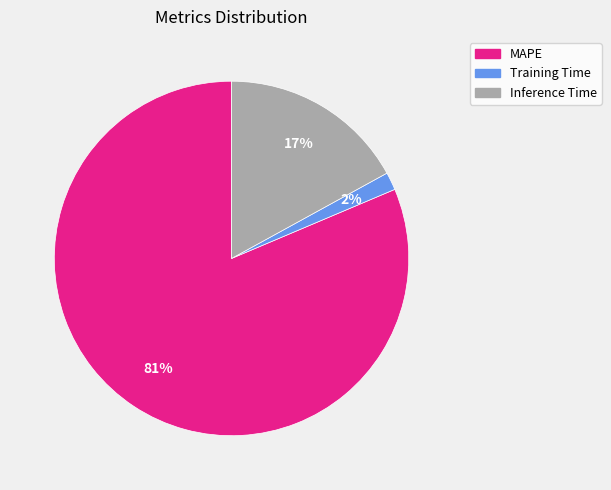

What is the majority slice?

MAPE